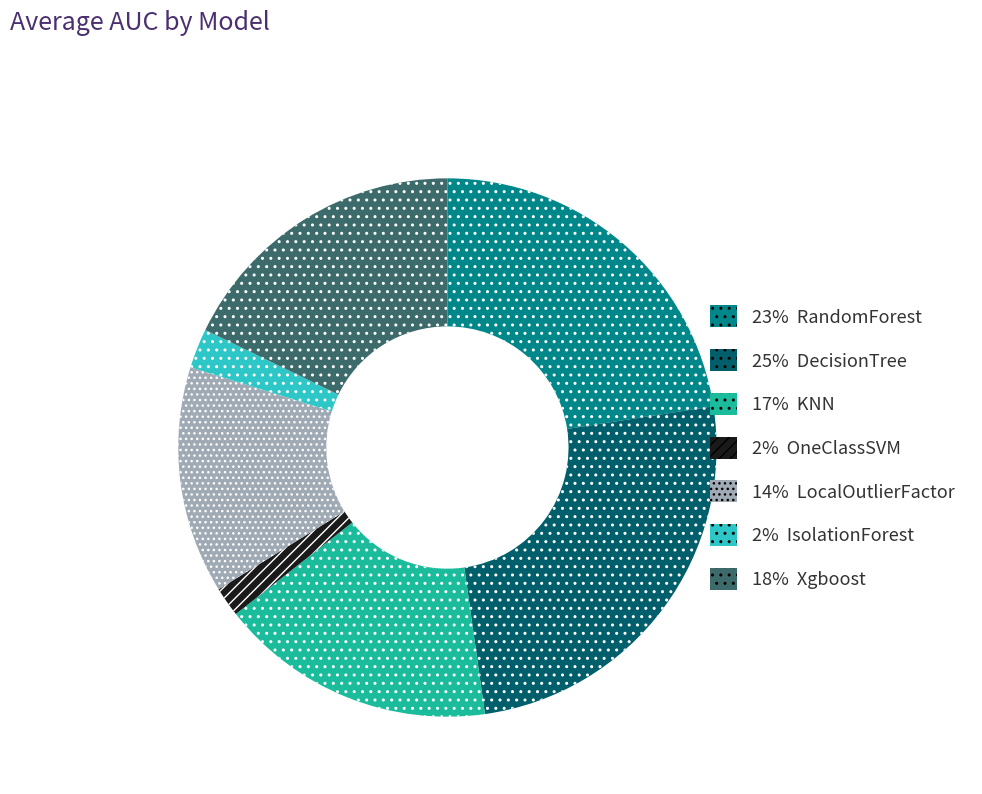

Is there a majority slice in this chart?

No